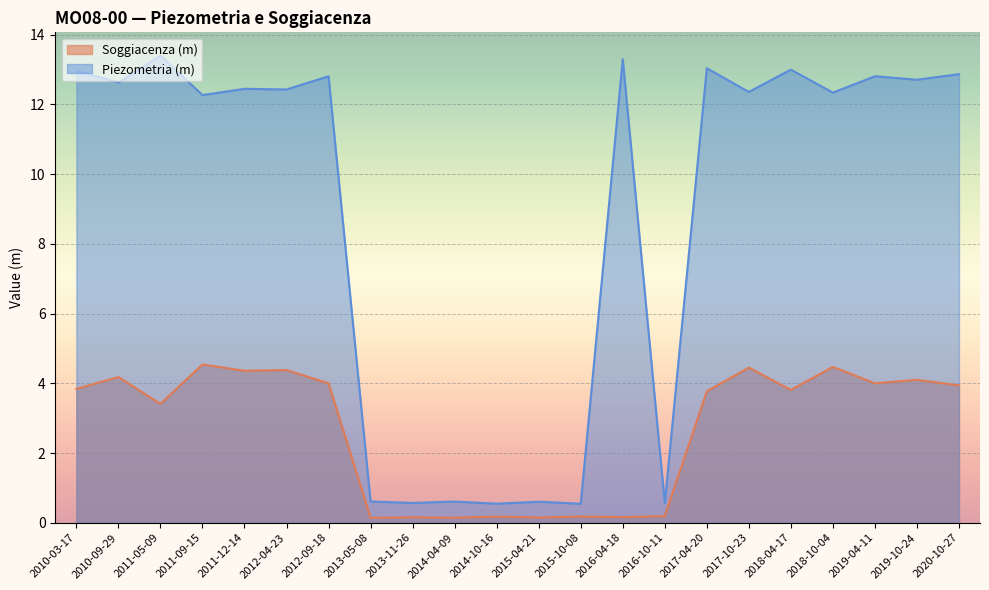

What is the minimum value for Soggiacenza (m)?

0.1